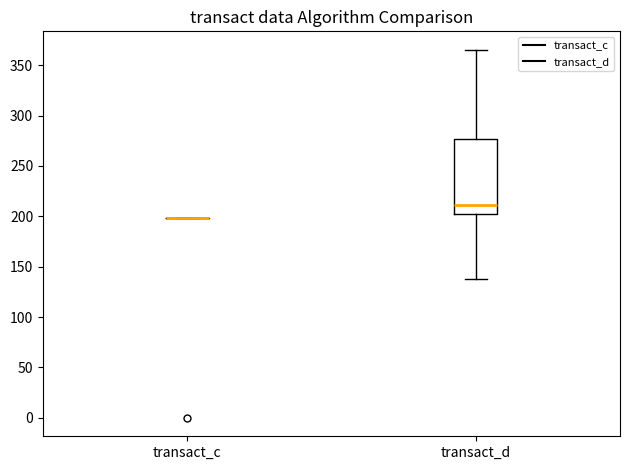

Reading left to right, transcribe this box plot: for each box, give where its median line is, the range the box spans, and where its two whiskers end, as read against the y-axis. The values are not printed on the chart, so give them approximately, as read against the axis.

transact_c: box collapsed to a line at 200, whiskers 200 to 200
transact_d: median 210, box 200 to 275, whiskers 140 to 365